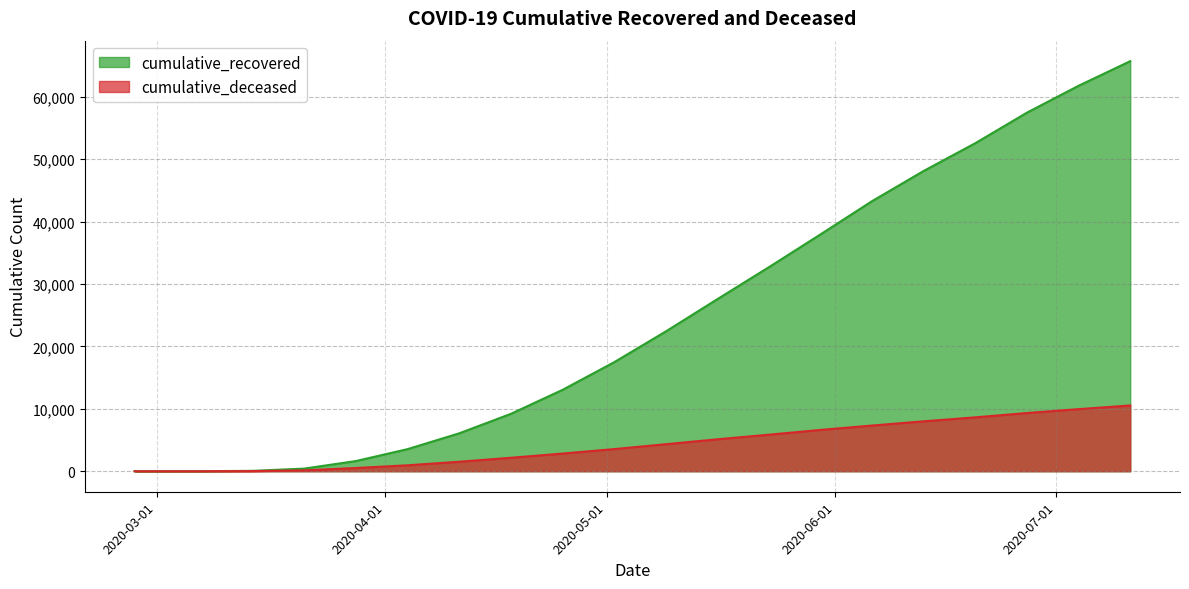

Which has a higher value, 2020-04-04 or 2020-03-28?

2020-04-04